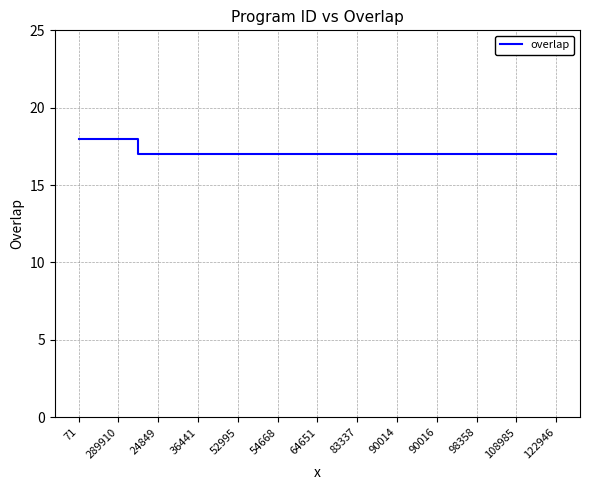

Does the chart display data point markers on the line(s)?

No